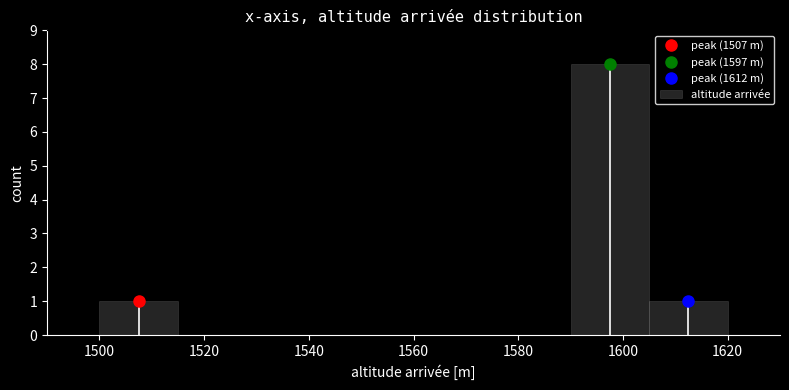

Reading left to right, transcribe this chart: for each bar, give the range it covers on the x-axis and its height. Neither the bar edges nor the heights are printed on the chart, so give them approximately, as read against the axes.

1500 to 1515: 1
1515 to 1530: 0
1530 to 1545: 0
1545 to 1560: 0
1560 to 1575: 0
1575 to 1590: 0
1590 to 1605: 8
1605 to 1620: 1